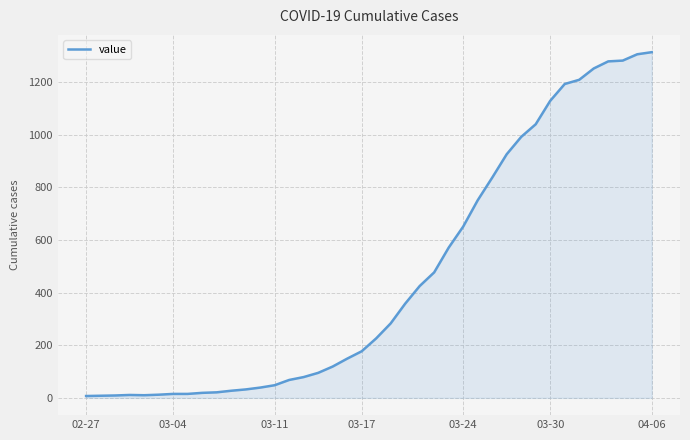

What is the smallest value displayed?

7